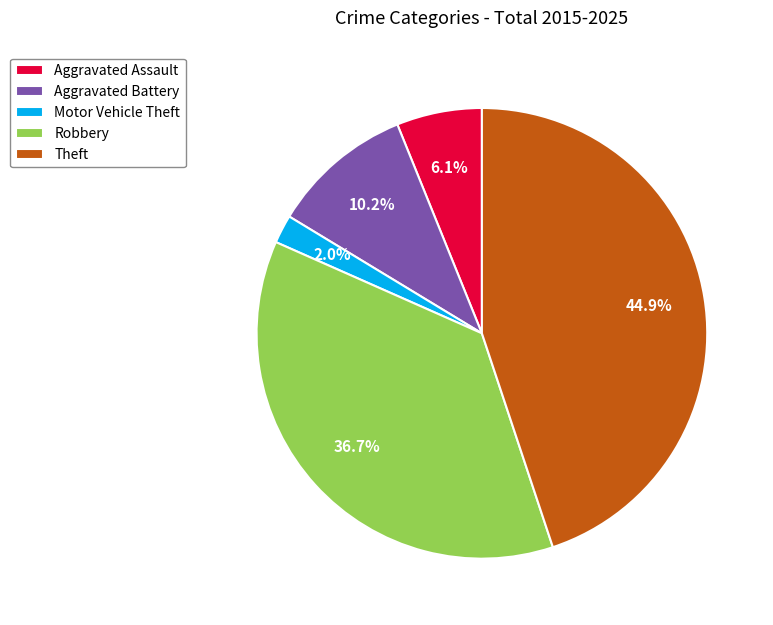

Is it true that Motor Vehicle Theft is 2% of the pie?

True